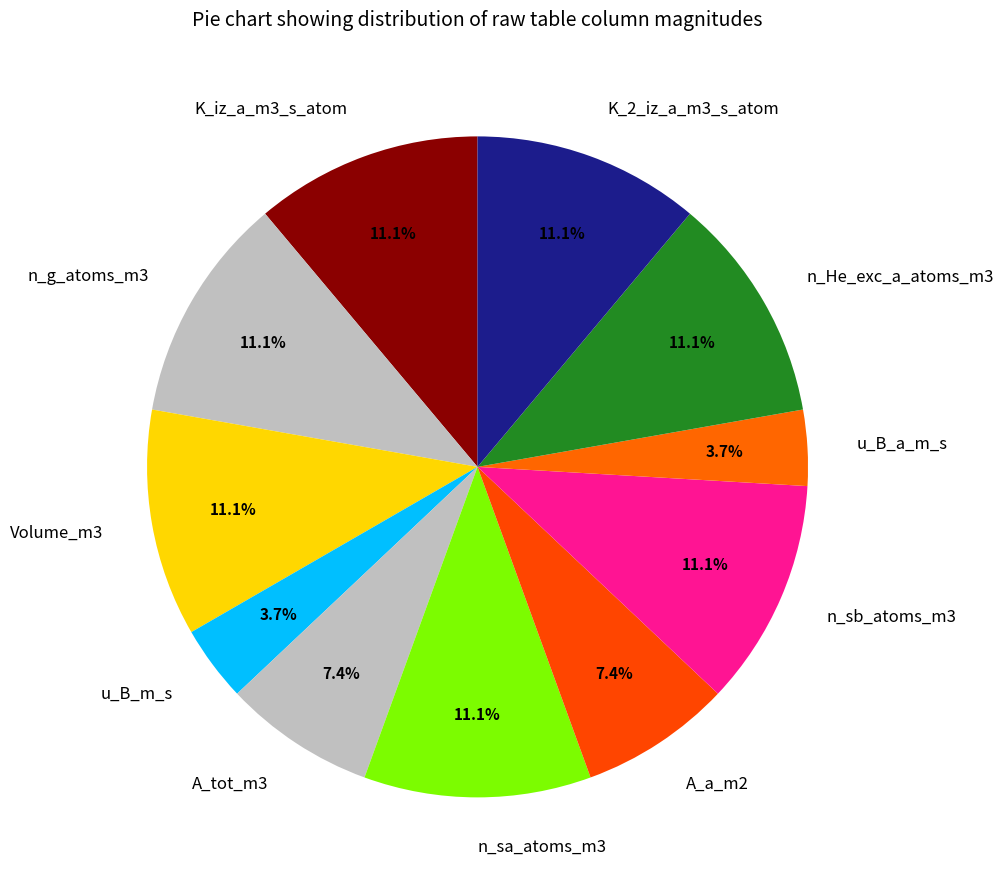

Approximately how many times larger is the value at A_a_m2 compared to u_B_a_m_s?

2.0